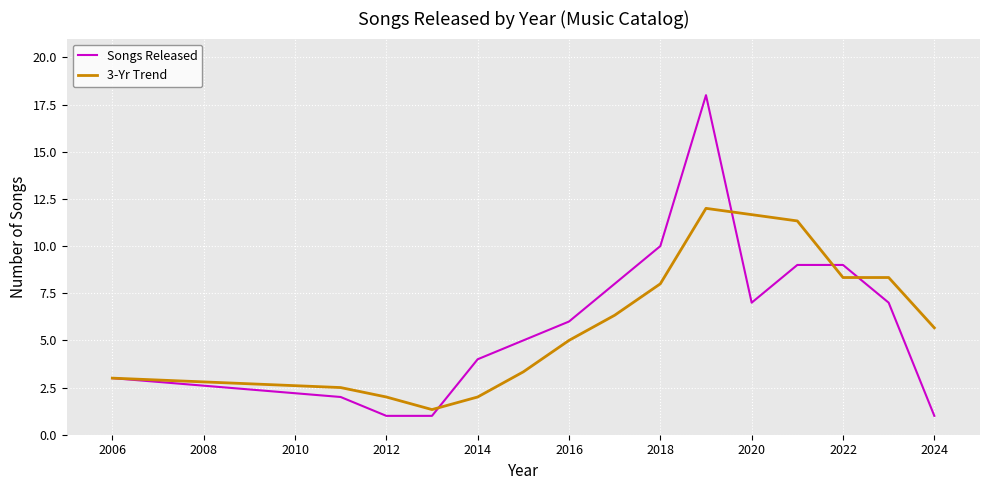

Which series has the largest range (max minus min)?

Songs Released